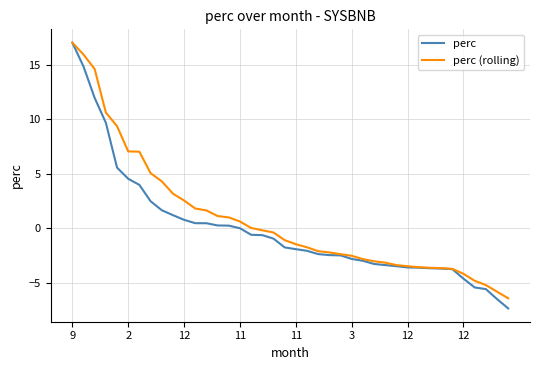

What is the maximum value shown in the chart?

17.1